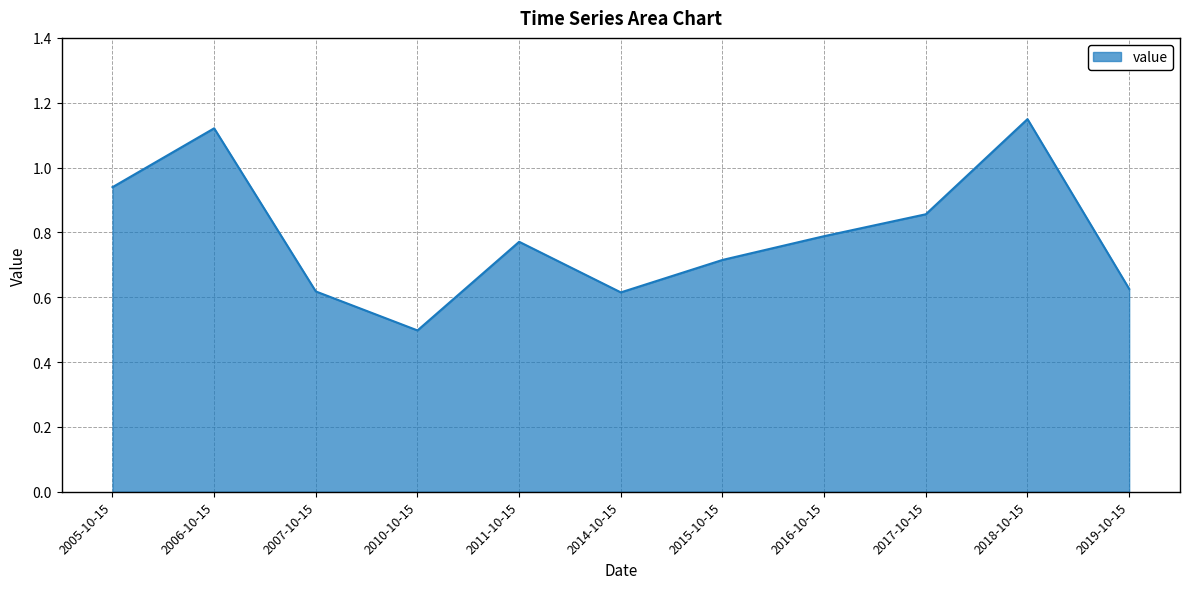

What is the change in value from 2010-10-15 to 2019-10-15?

+0.1